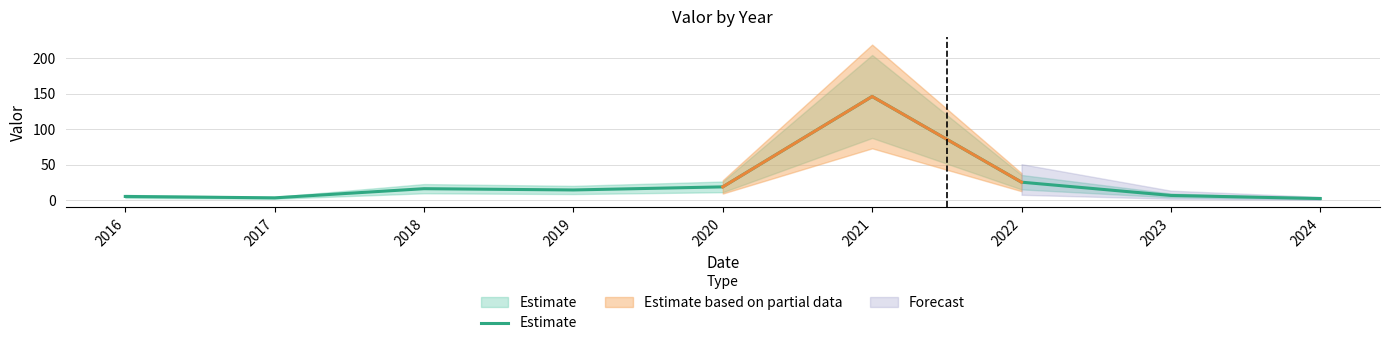

Rank the categories by value from highest to lowest.

2021, 2022, 2020, 2018, 2019, 2023, 2016, 2017, 2024